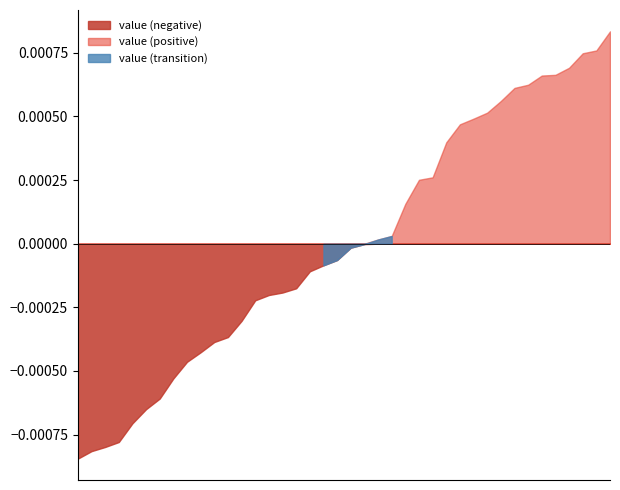

List the labels in order of value, smallest first.

2023-10-20, 2023-10-24, 2023-10-19, 2023-10-21, 2023-10-23, 2023-09-22, 2023-10-22, 2023-09-23, 2023-09-20, 2023-09-21, 2023-09-24, 2023-09-18, 2023-09-26, 2023-09-25, 2023-10-18, 2023-09-28, 2023-09-27, 2023-09-19, 2023-09-15, 2023-10-02, 2023-10-01, 2023-09-29, 2023-10-15, 2023-09-16, 2023-10-16, 2023-10-10, 2023-09-30, 2023-10-11, 2023-10-17, 2023-10-09, 2023-10-03, 2023-10-13, 2023-10-14, 2023-09-17, 2023-10-04, 2023-10-06, 2023-10-08, 2023-10-05, 2023-10-07, 2023-10-12